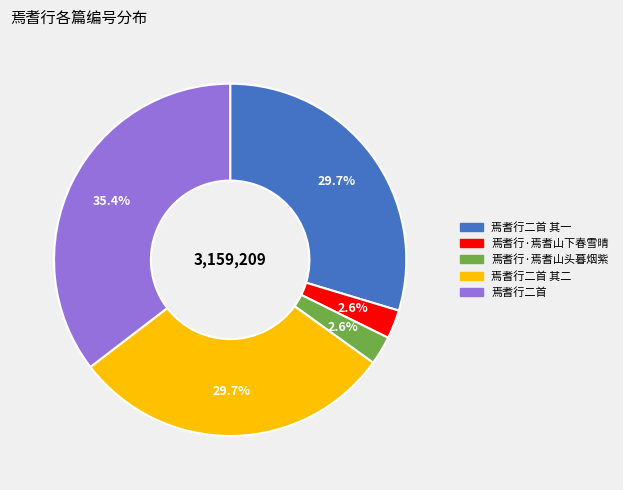

Is there a majority slice in this chart?

No